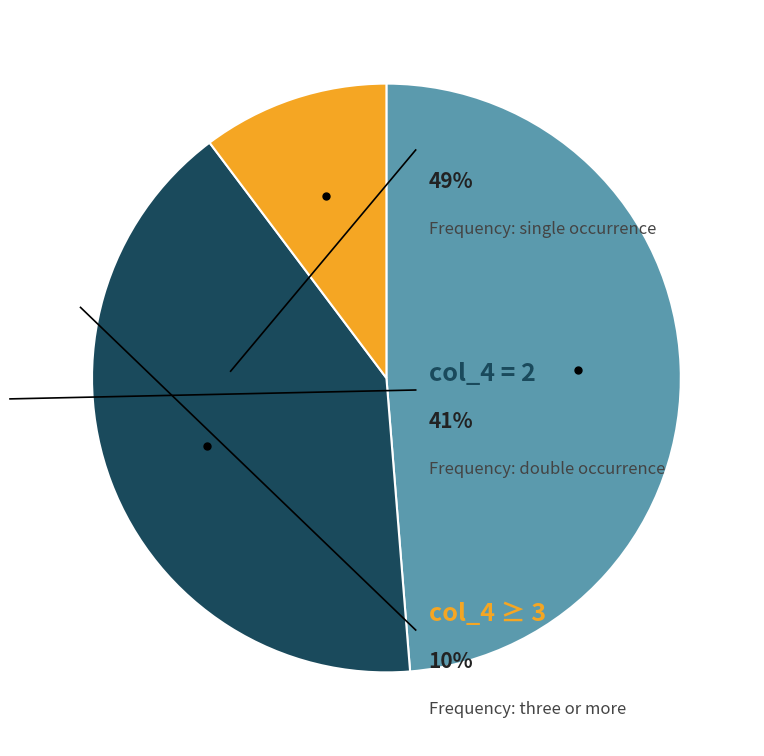

How many slices are in this pie chart?

3